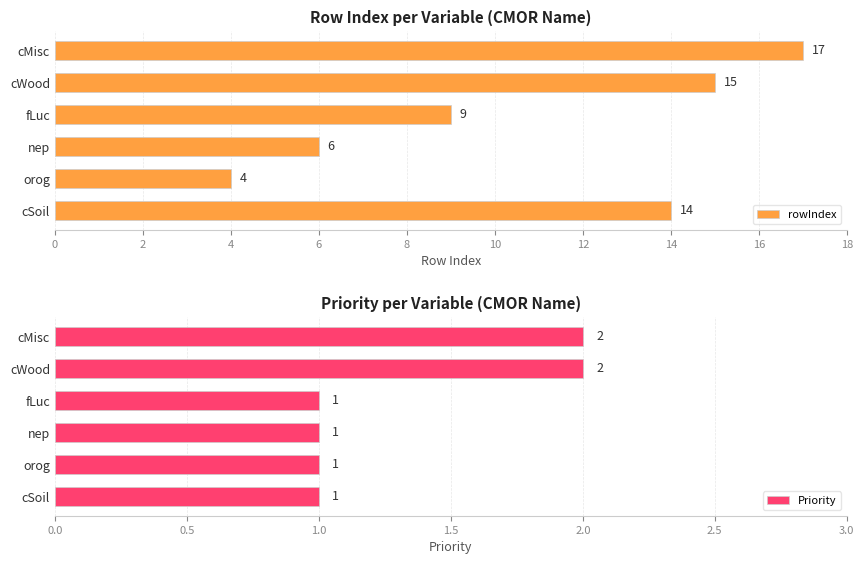

The Priority series shows 3 at cMisc. True or false?

False